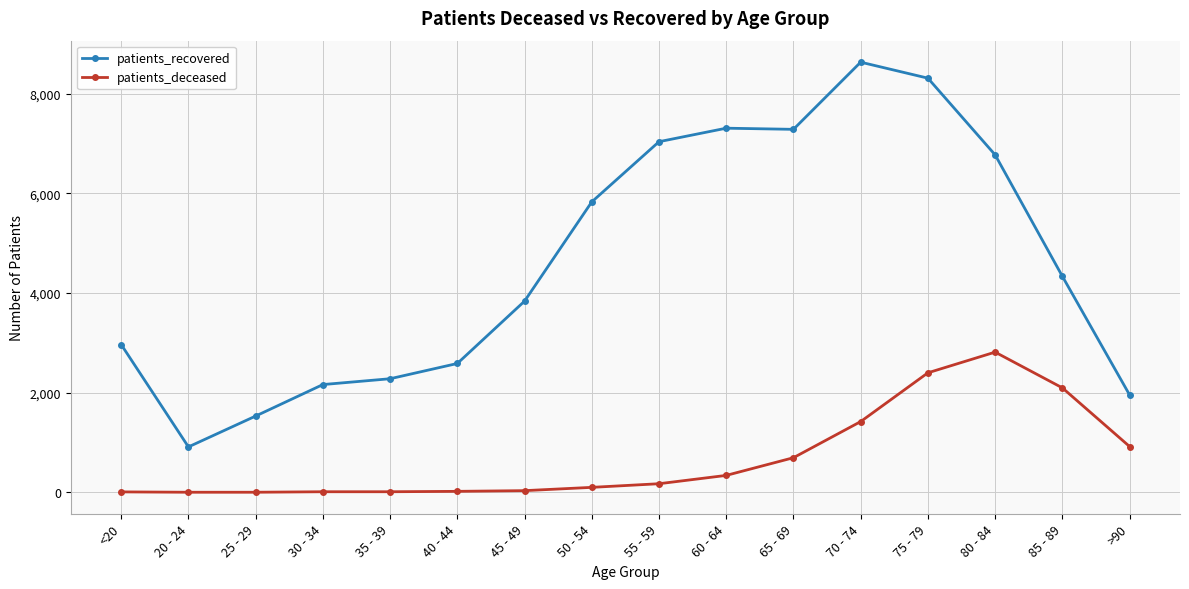

List the series in order of their overall mean, lowest first.

patients_deceased, patients_recovered